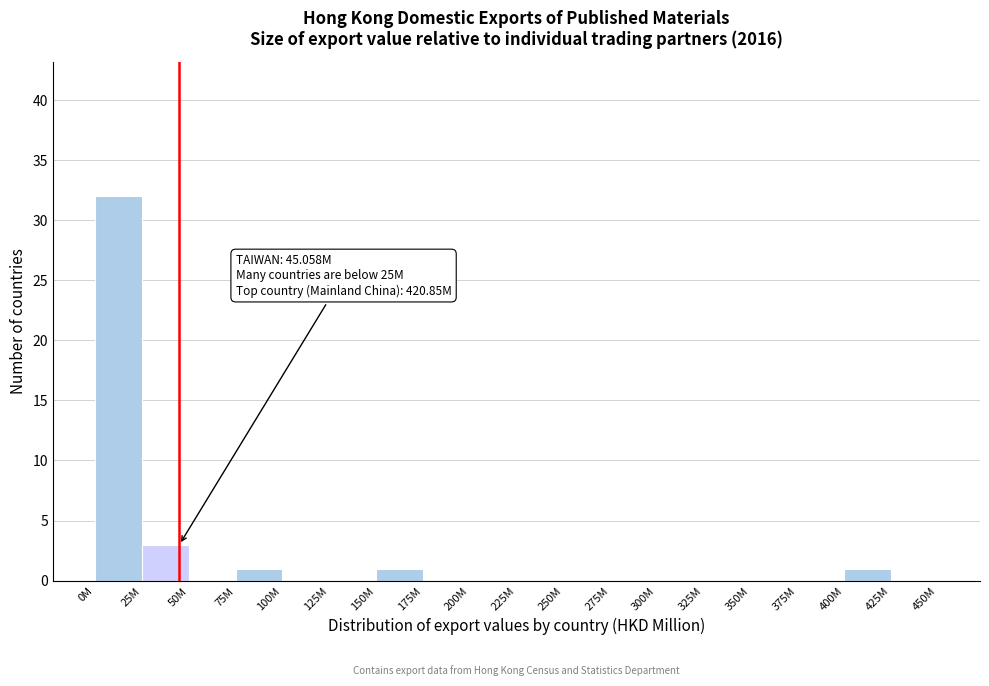

Reading left to right, transcribe all the data shown in this chart.

0M=32	25M=3	50M=0	75M=1	100M=0	125M=0	150M=1	175M=0	200M=0	225M=0	250M=0	275M=0	300M=0	325M=0	350M=0	375M=0	400M=1	425M=0